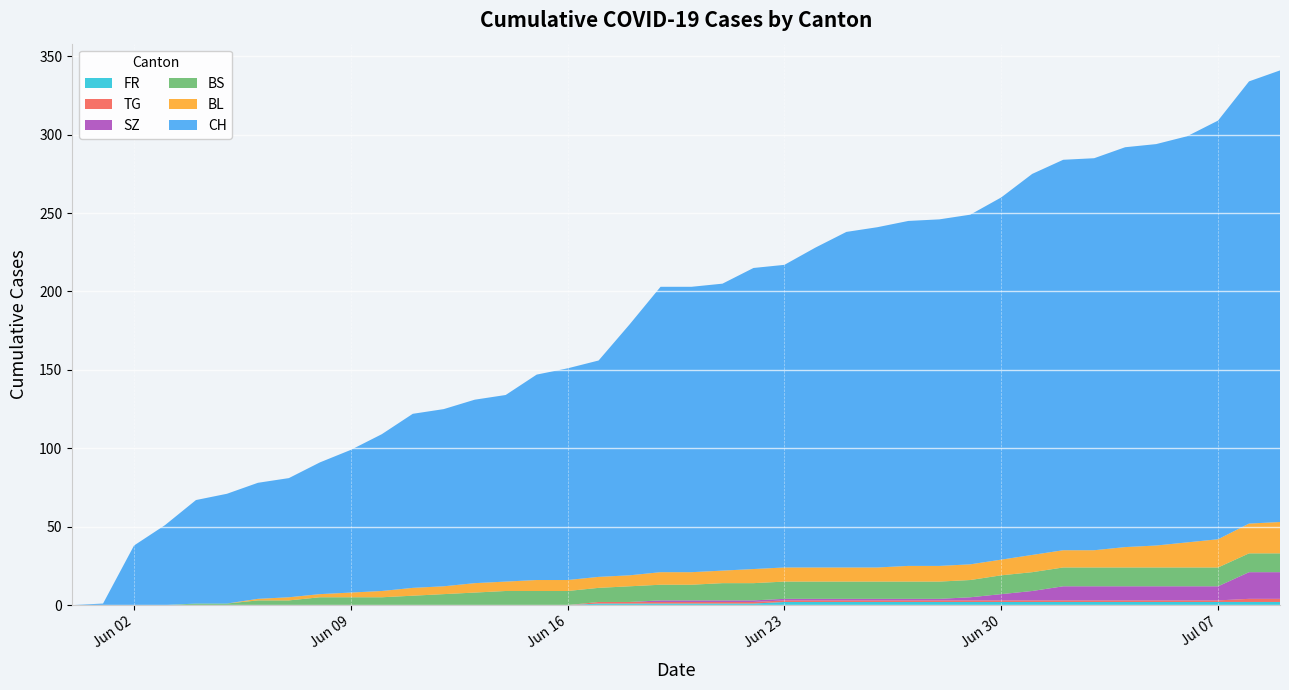

Reading left to right, list all the values displayed in this chart.

CH: 0	1	38	51	66	70	74	76	84	91	100	111	113	117	119	131	135	138	160	182	182	183	192	193	204	214	217	220	221	223	231	243	249	250	255	256	259	267	282	288
BL: 0	0	0	0	0	0	1	2	2	3	4	5	5	6	6	7	7	7	7	8	8	8	9	9	9	9	9	10	10	10	10	11	11	11	13	14	16	18	19	20
BS: 0	0	0	0	1	1	3	3	5	5	5	6	7	8	9	9	9	9	10	10	10	11	11	11	11	11	11	11	11	11	12	12	12	12	12	12	12	12	12	12
SZ: 0	0	0	0	0	0	0	0	0	0	0	0	0	0	0	0	0	0	0	1	1	1	1	1	1	1	1	1	1	2	4	6	9	9	9	9	9	9	17	17
TG: 0	0	0	0	0	0	0	0	0	0	0	0	0	0	0	0	0	1	1	1	1	1	1	1	1	1	1	1	1	1	1	1	1	1	1	1	1	1	2	2
FR: 0	0	0	0	0	0	0	0	0	0	0	0	0	0	0	0	0	1	1	1	1	1	1	2	2	2	2	2	2	2	2	2	2	2	2	2	2	2	2	2